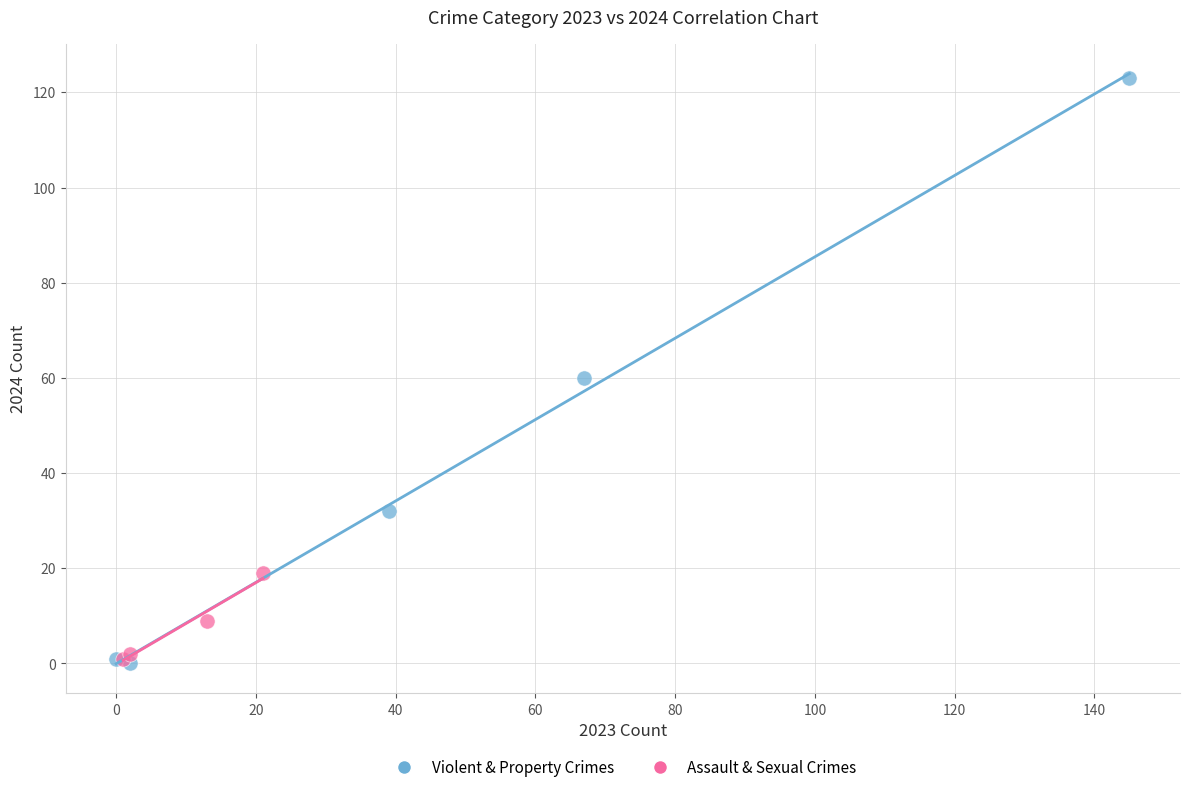

Which series reaches the maximum Y coordinate?

Violent & Property Crimes